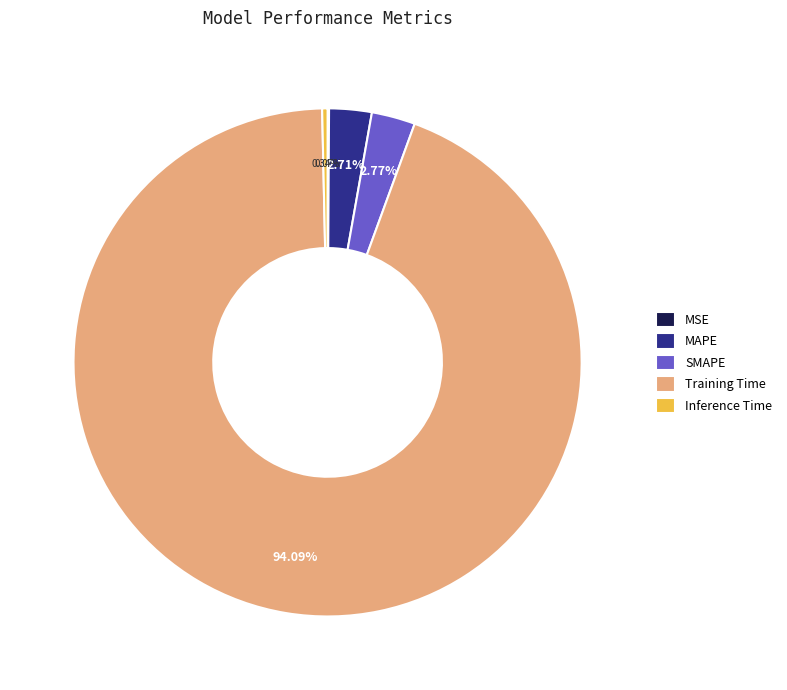

True or false: Training Time accounts for 94% of the total.

True